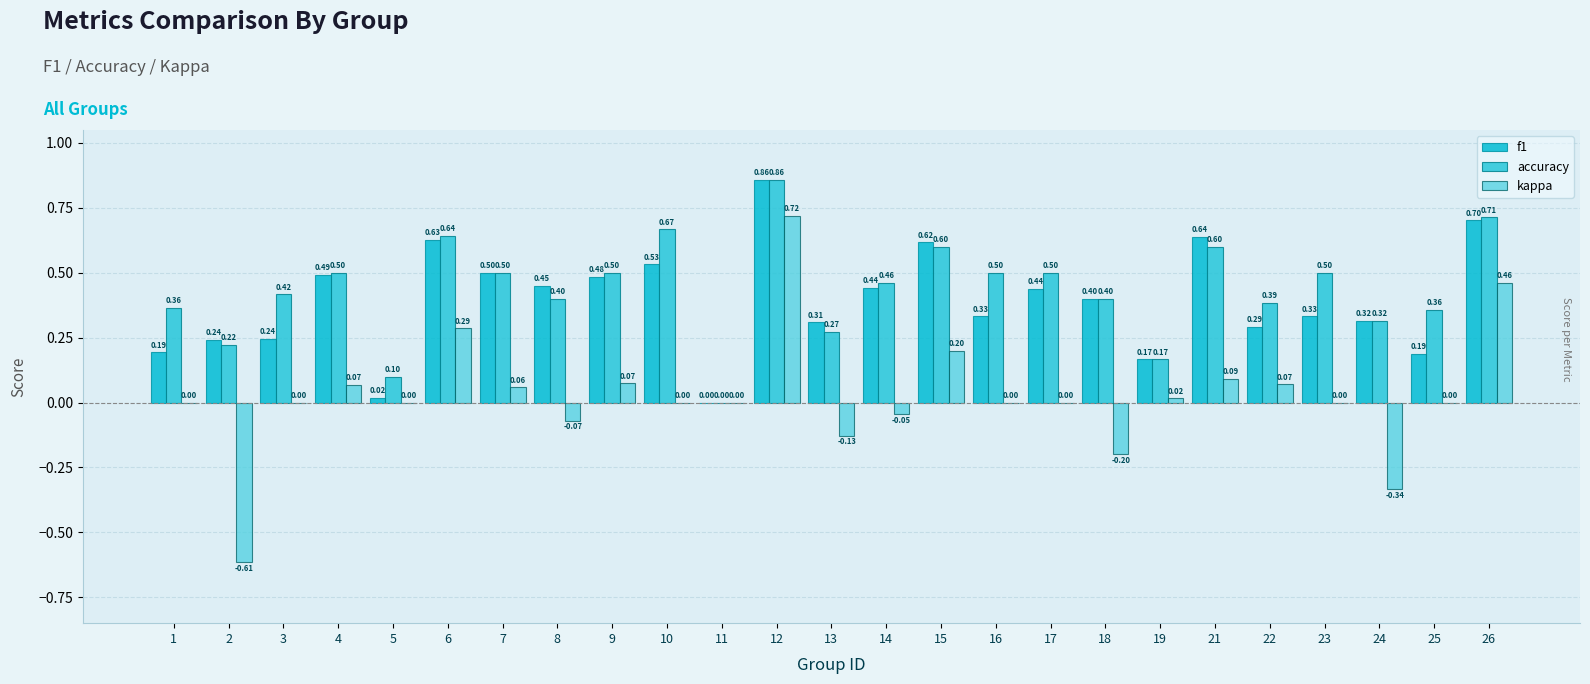

Rank the series at 6 from highest to lowest value.

accuracy, f1, kappa